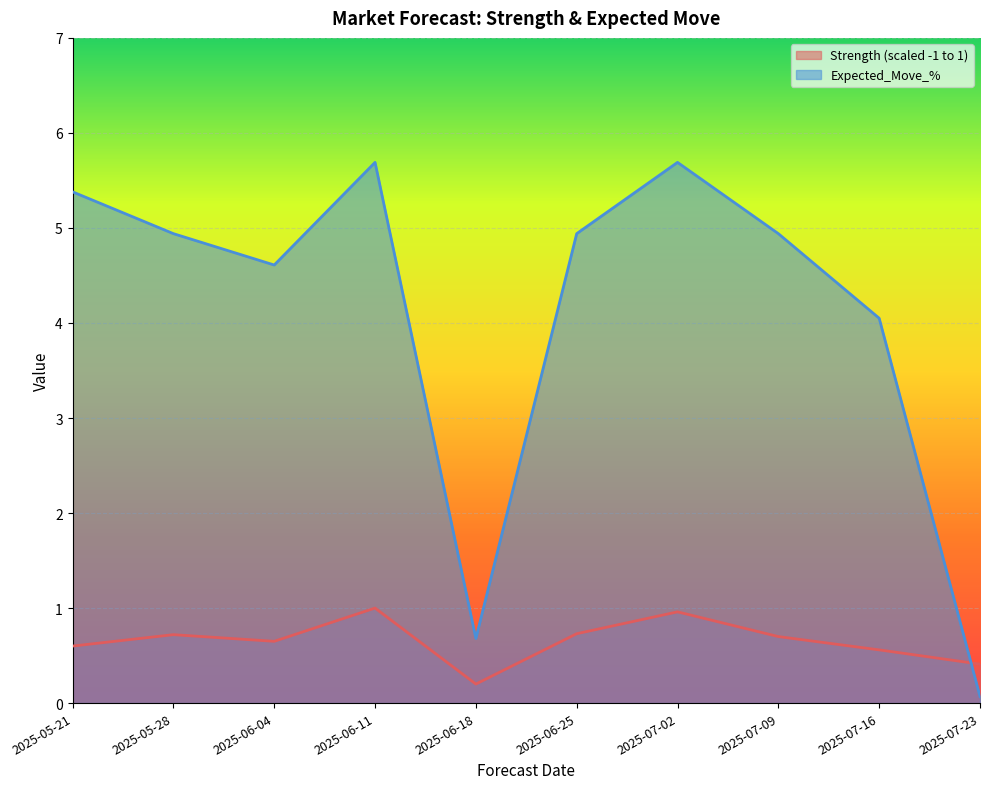

What is the label of the 5th point from the left?

2025-06-18